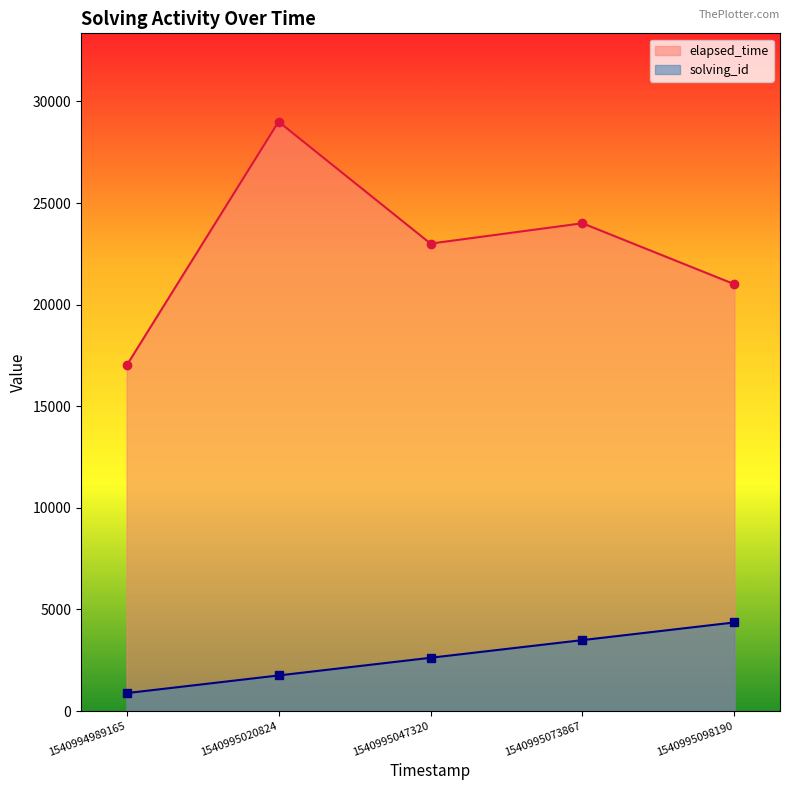

Count the number of categories in the chart.

5